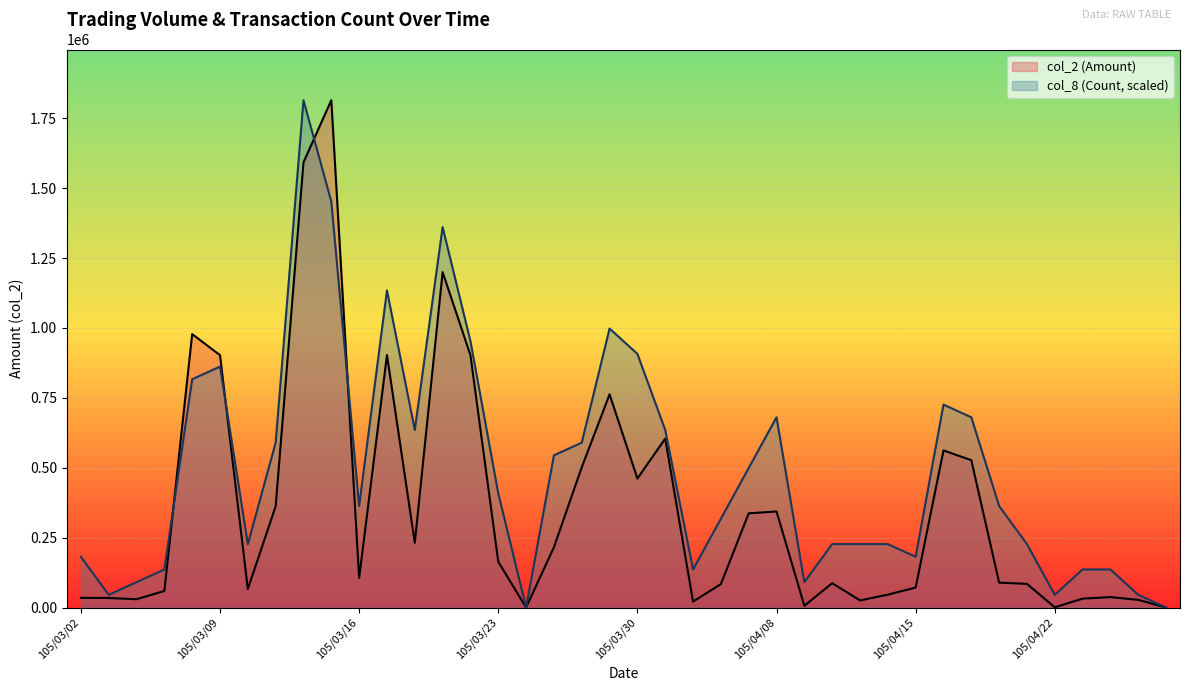

What value does the col_2 (Amount) series have at 105/03/23?

163730.0